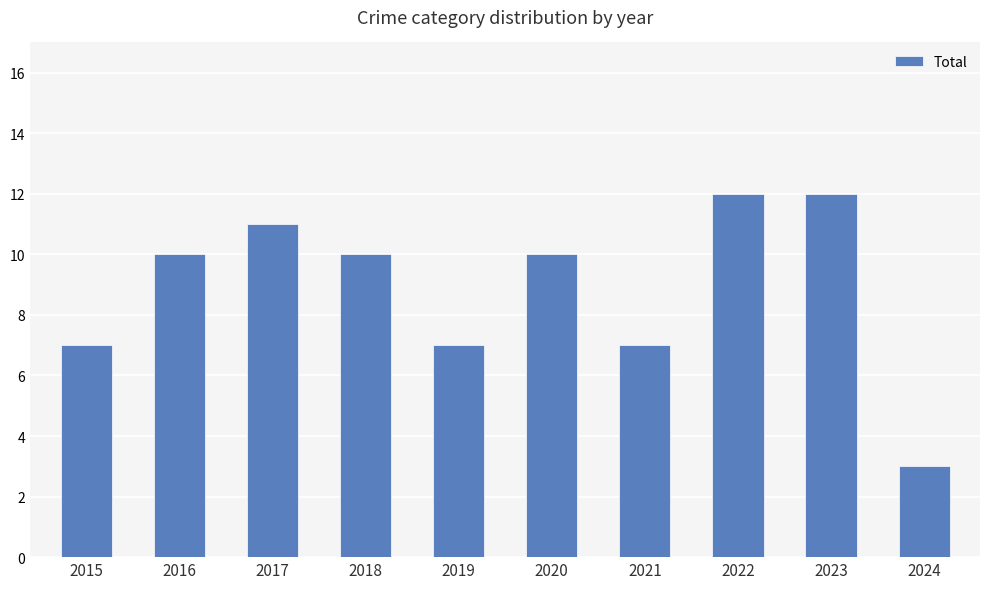

Which has a higher value, 2022 or 2024?

2022